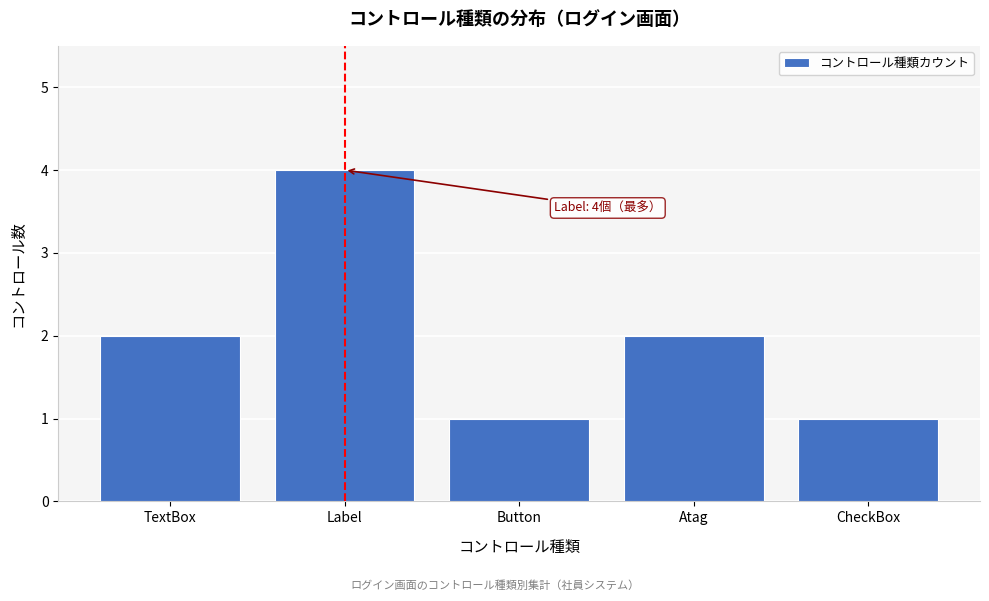

Reading left to right, transcribe all the data shown in this chart.

2	4	1	2	1